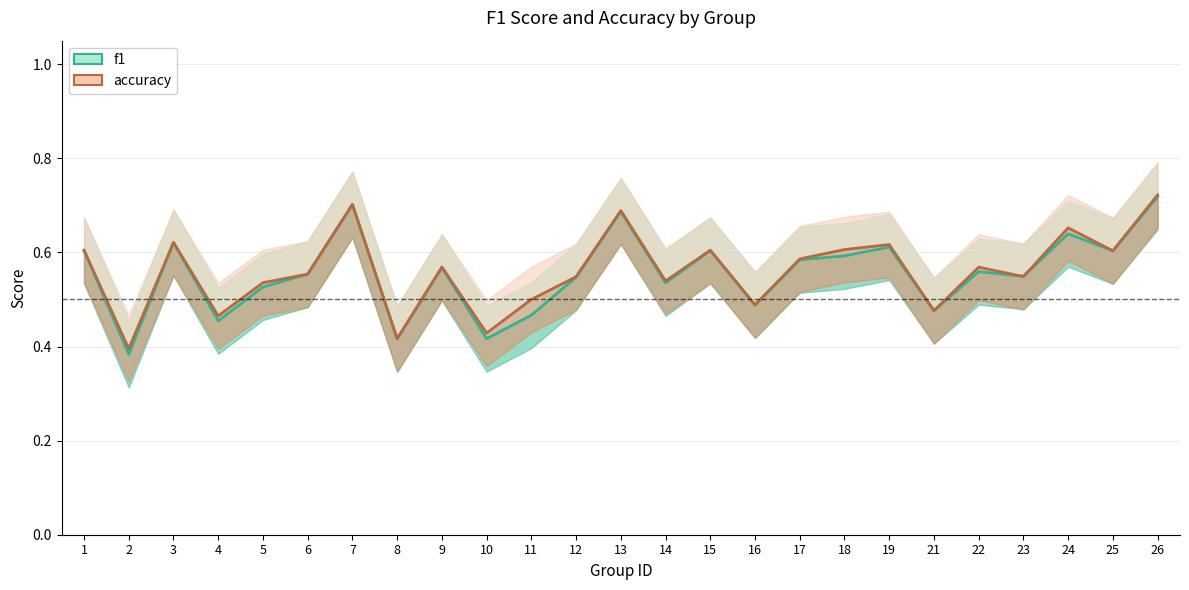

List the labels in order of accuracy value, largest first.

26, 7, 13, 24, 3, 19, 18, 1, 15, 25, 17, 9, 22, 6, 23, 12, 14, 5, 11, 16, 21, 4, 10, 8, 2